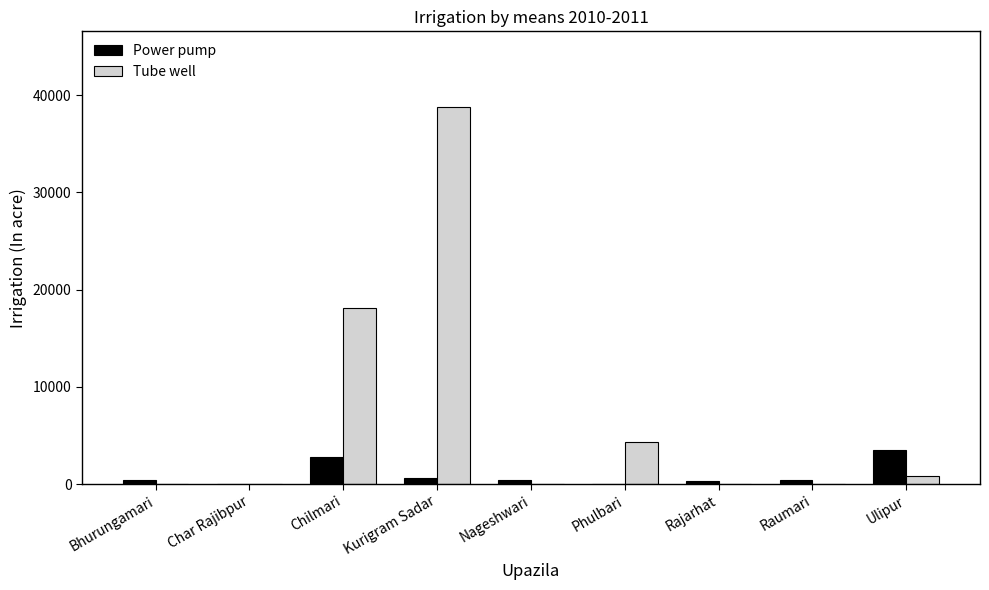

Are the bars horizontal?

No